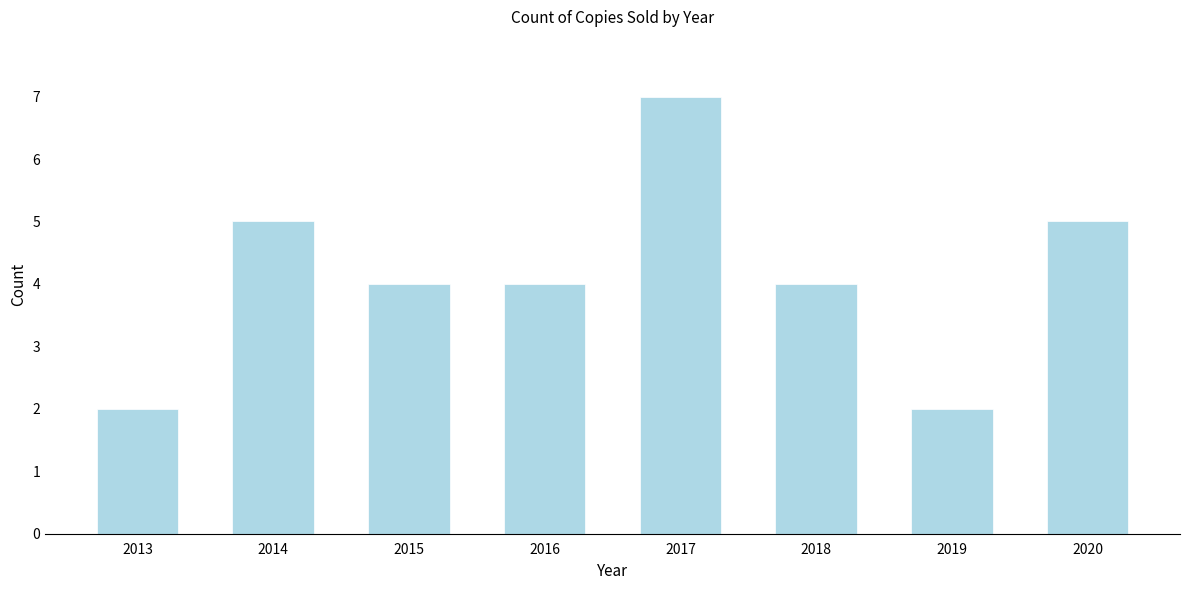

Reading left to right, transcribe all the data shown in this chart.

2	5	4	4	7	4	2	5